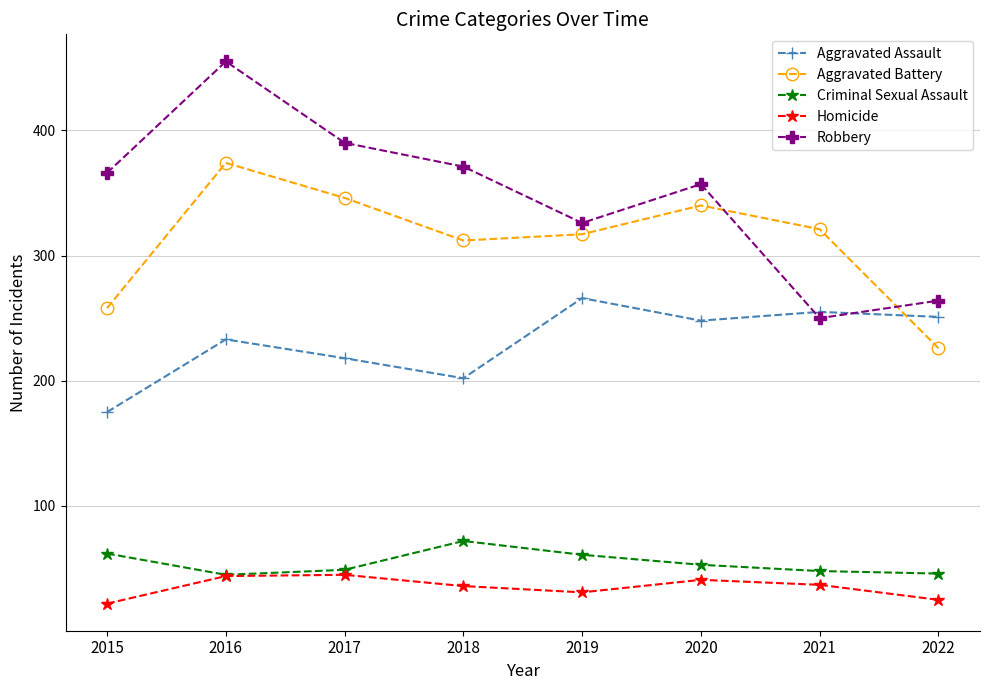

Where do Robbery and Aggravated Assault first cross each other?

2020 and 2021